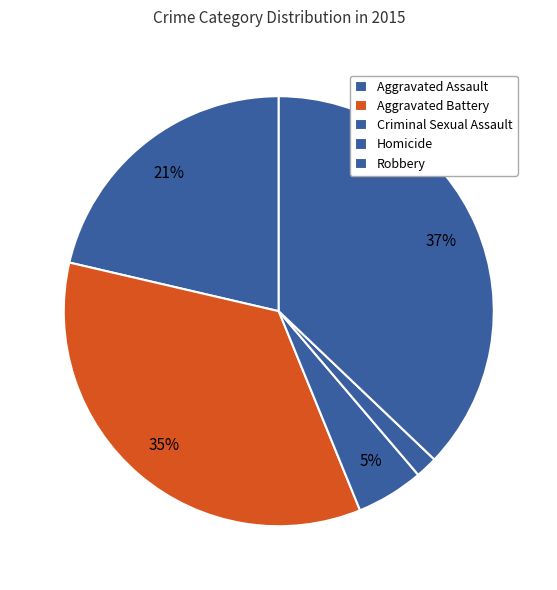

To the nearest percent, what portion does Aggravated Battery represent?

35%